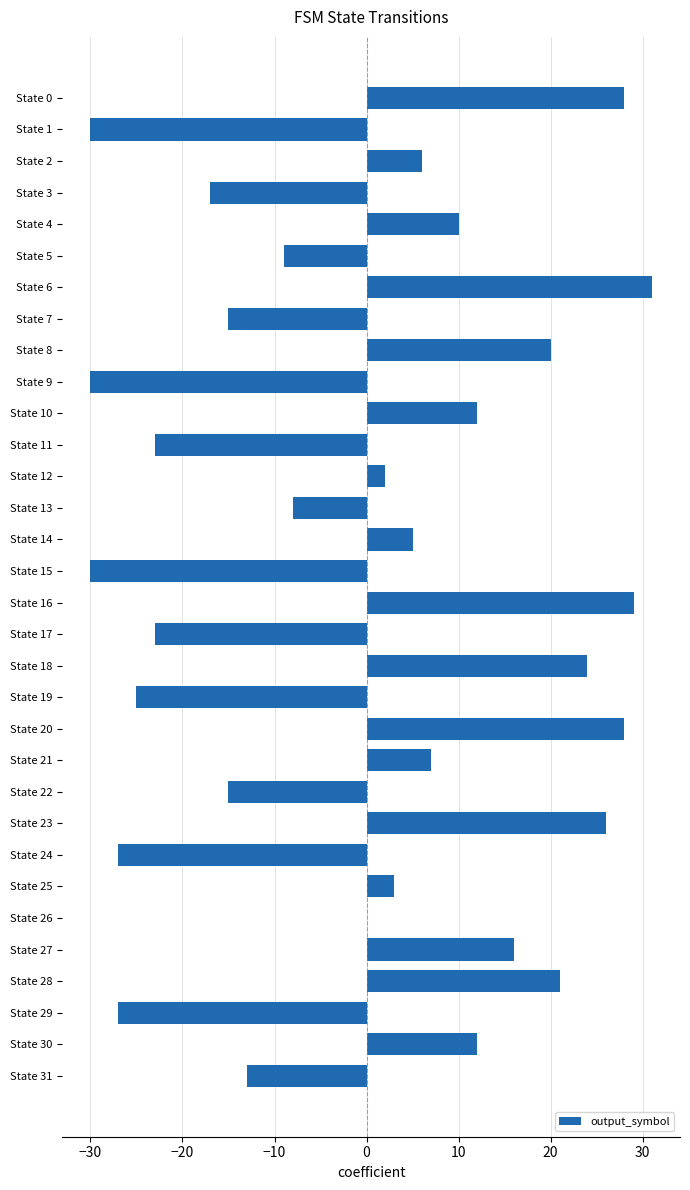

How many series are shown in this chart?

1